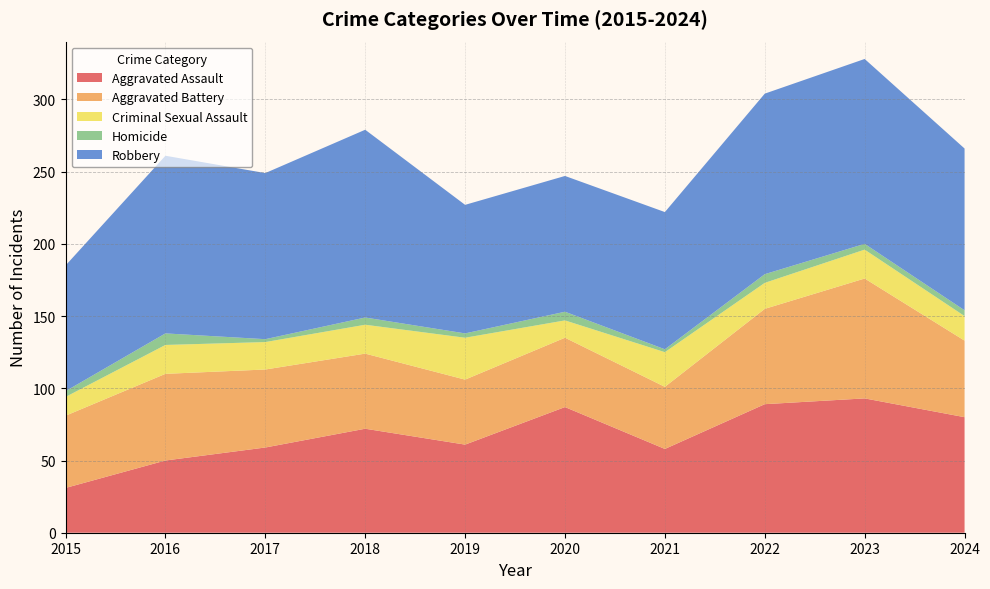

Reading left to right, transcribe all the data shown in this chart.

Aggravated Assault: 31	50	59	72	61	87	58	89	93	80
Aggravated Battery: 50	60	54	52	45	48	43	66	83	53
Criminal Sexual Assault: 13	20	19	20	29	12	24	18	20	17
Homicide: 4	8	2	5	3	6	2	6	4	4
Robbery: 87	123	115	130	89	94	95	125	128	112